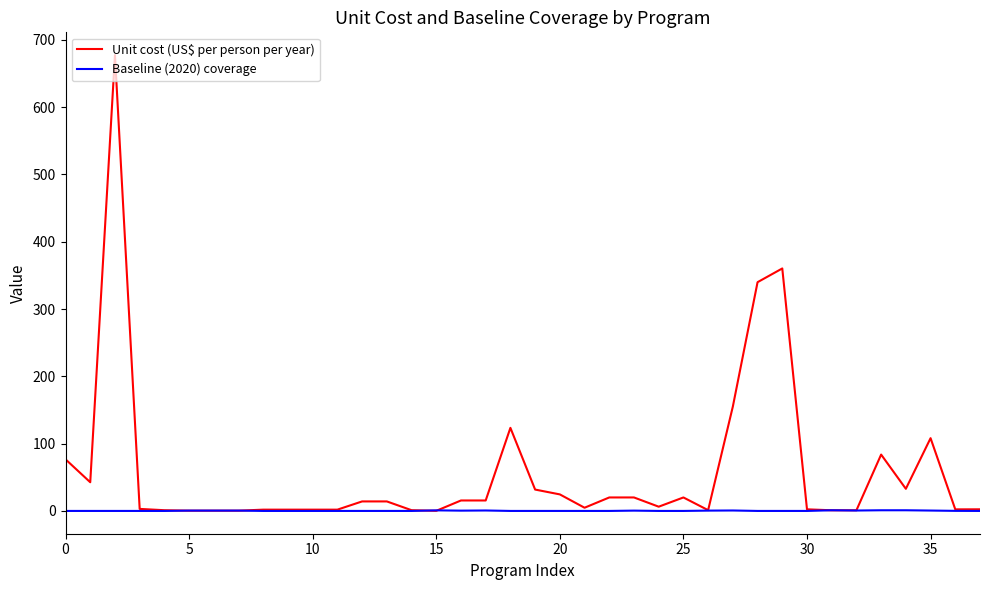

What is the maximum value shown in the chart?

677.3